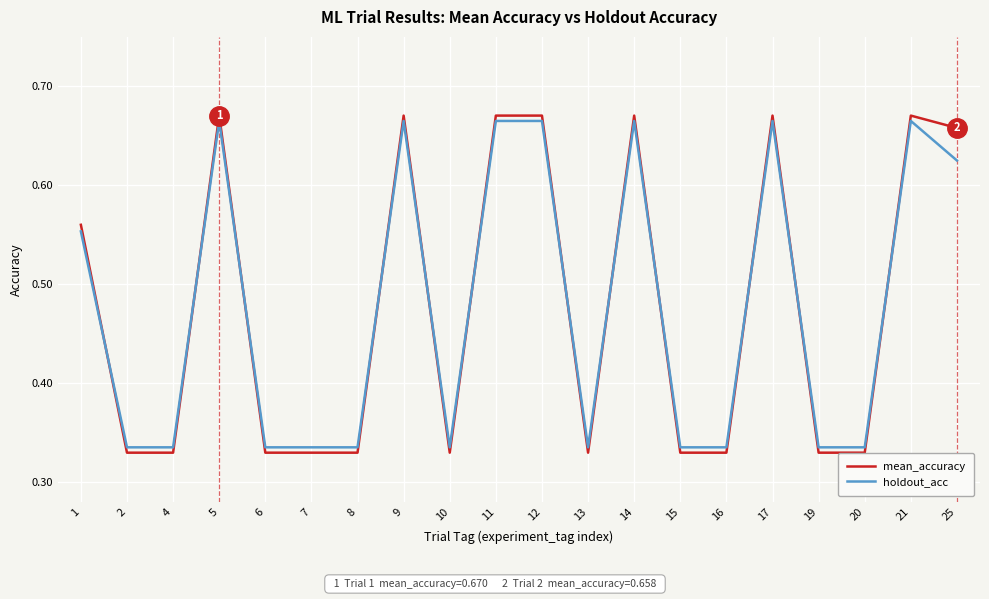

Which series has the widest spread of values?

mean_accuracy